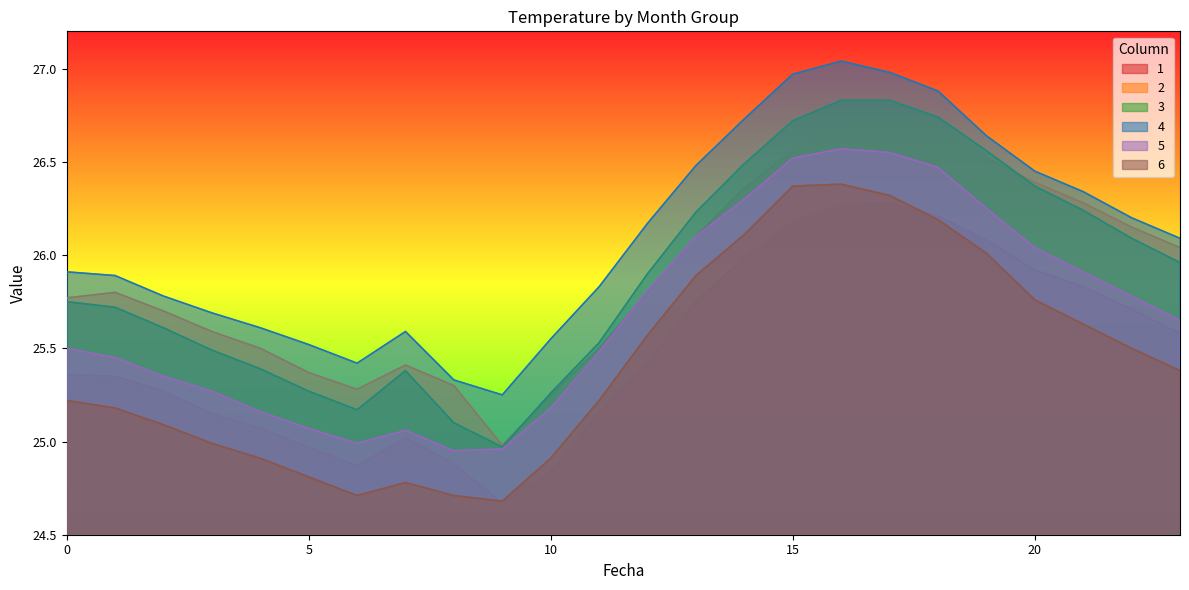

At which category is the sum across all series the highest?

16